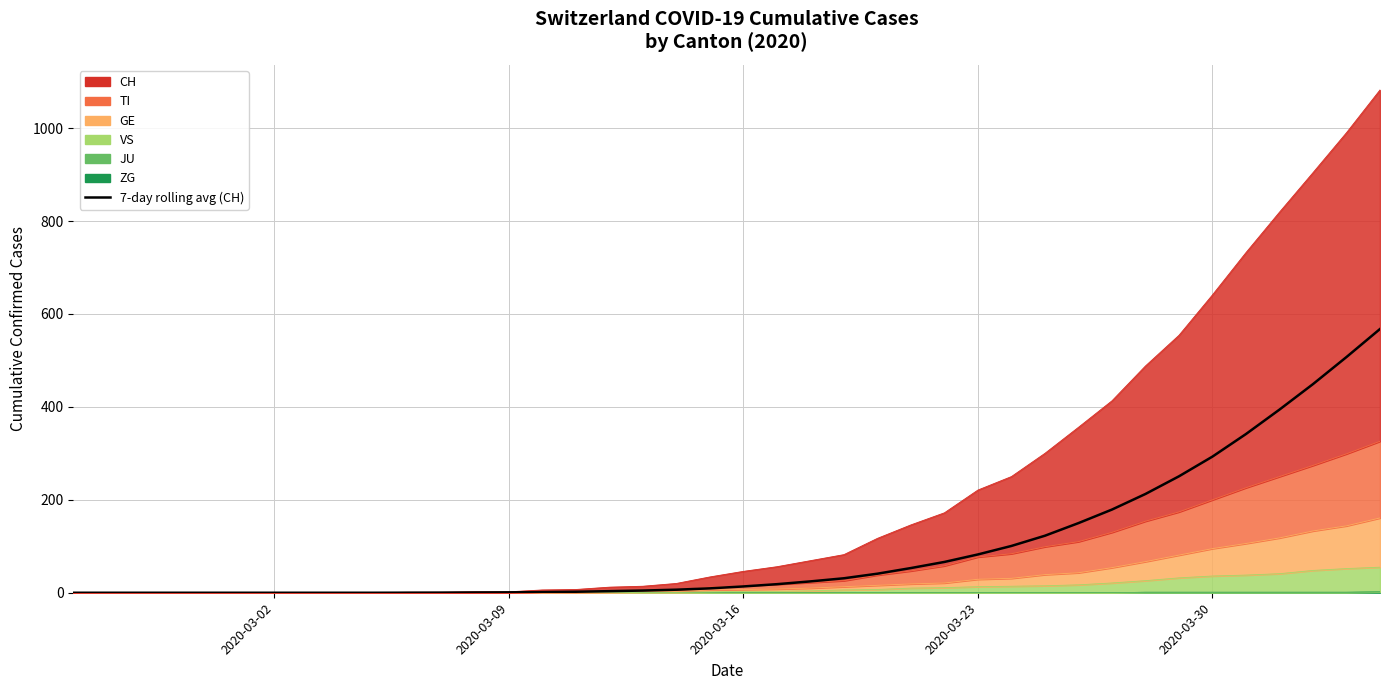

True or false: the data has more than 1 interior local peaks.

False